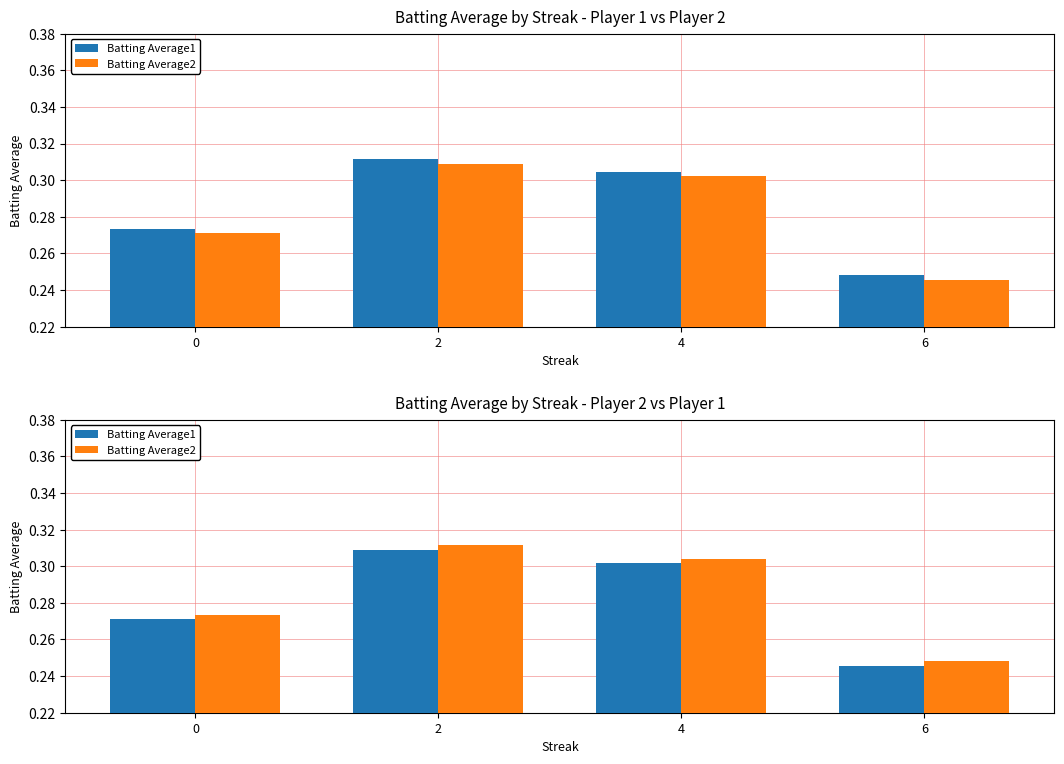

Rank the categories by Batting Average1 value from highest to lowest.

2, 4, 0, 6